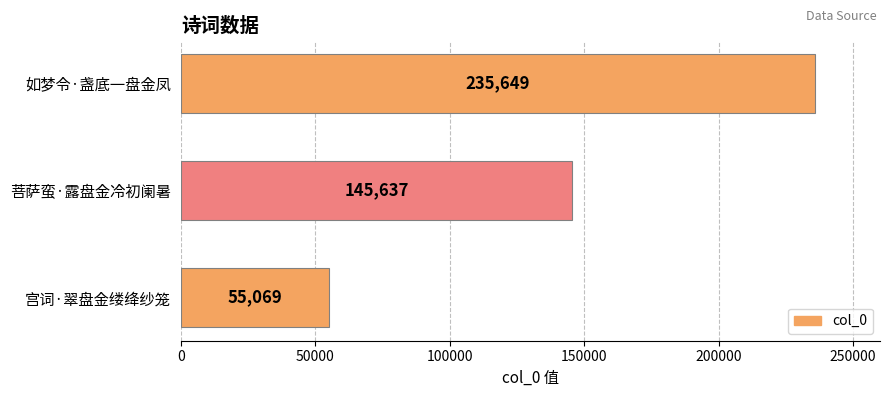

What is the sum of all values?

436355